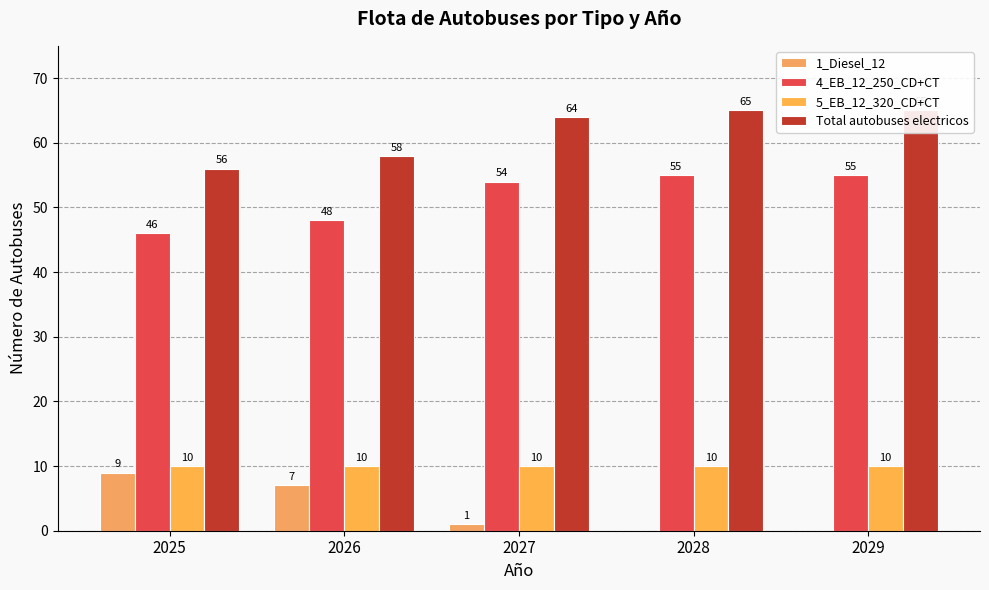

The 4_EB_12_250_CD+CT series shows 55 at 2028. True or false?

True